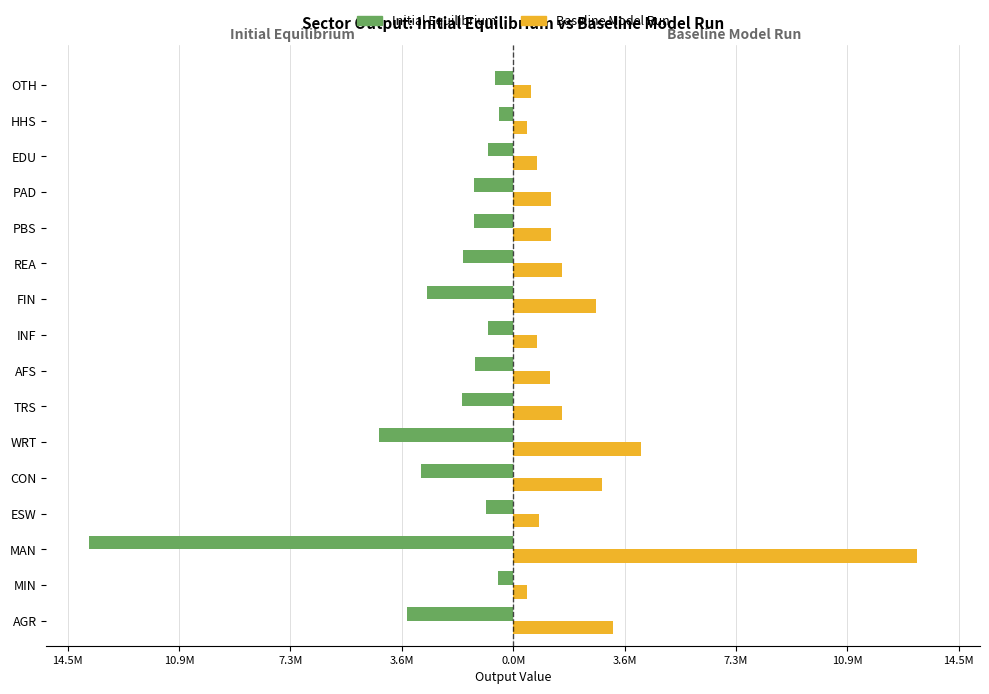

What are all the series names shown in the legend?

Initial Equilibrium, Baseline Model Run